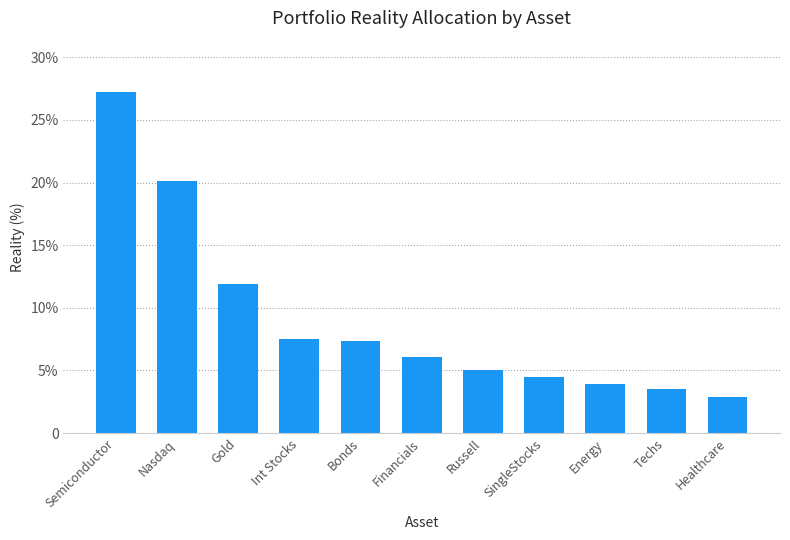

Reading right to left, extract all data points from this chart.

0.0	0.0	0.0	0.0	0.1	0.1	0.1	0.1	0.1	0.2	0.3